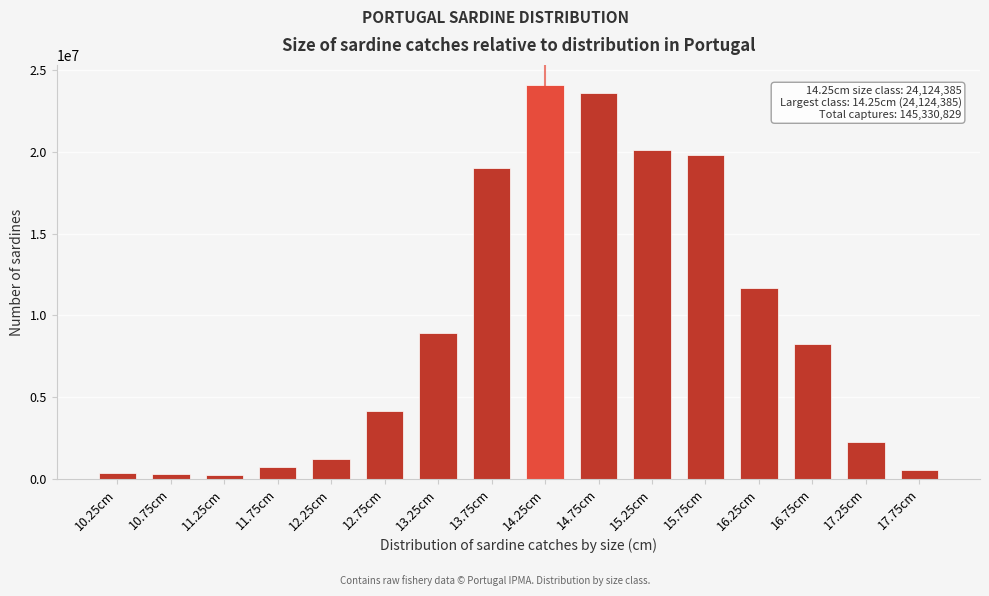

Where is the data nearest to the value 12173741?

16.25cm